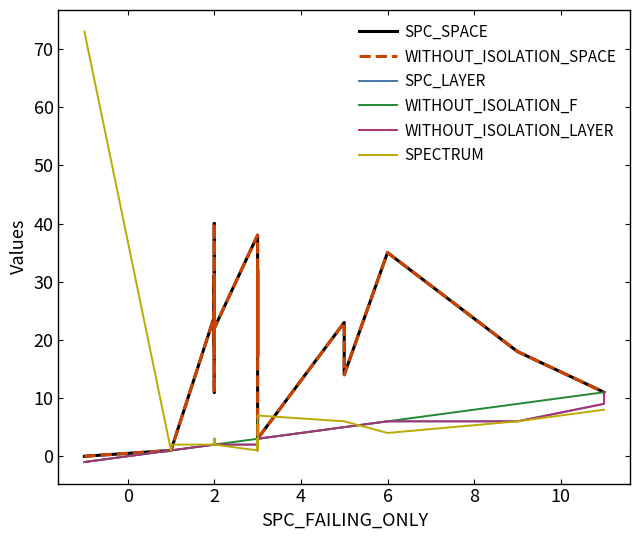

How many lines are shown in the chart?

6